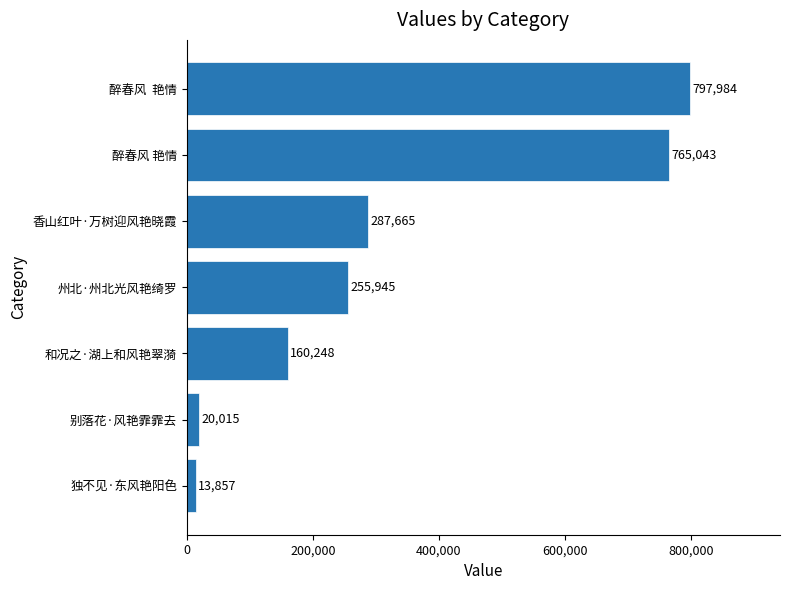

Between 和况之·湖上和风艳翠漪 and 州北·州北光风艳绮罗, which is larger?

州北·州北光风艳绮罗